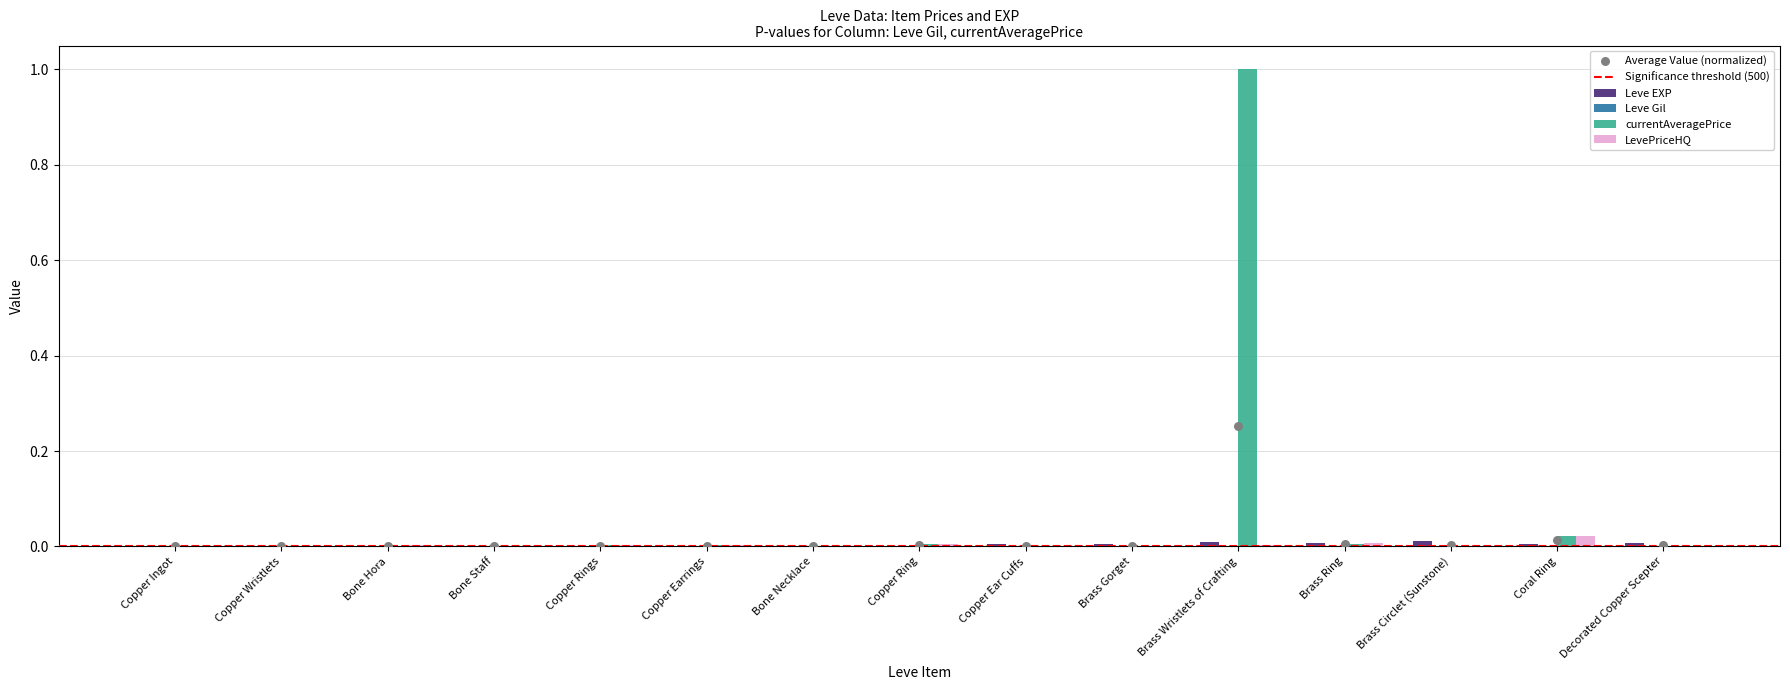

What are all the series names shown in the legend?

Leve EXP, Leve Gil, currentAveragePrice, LevePriceHQ